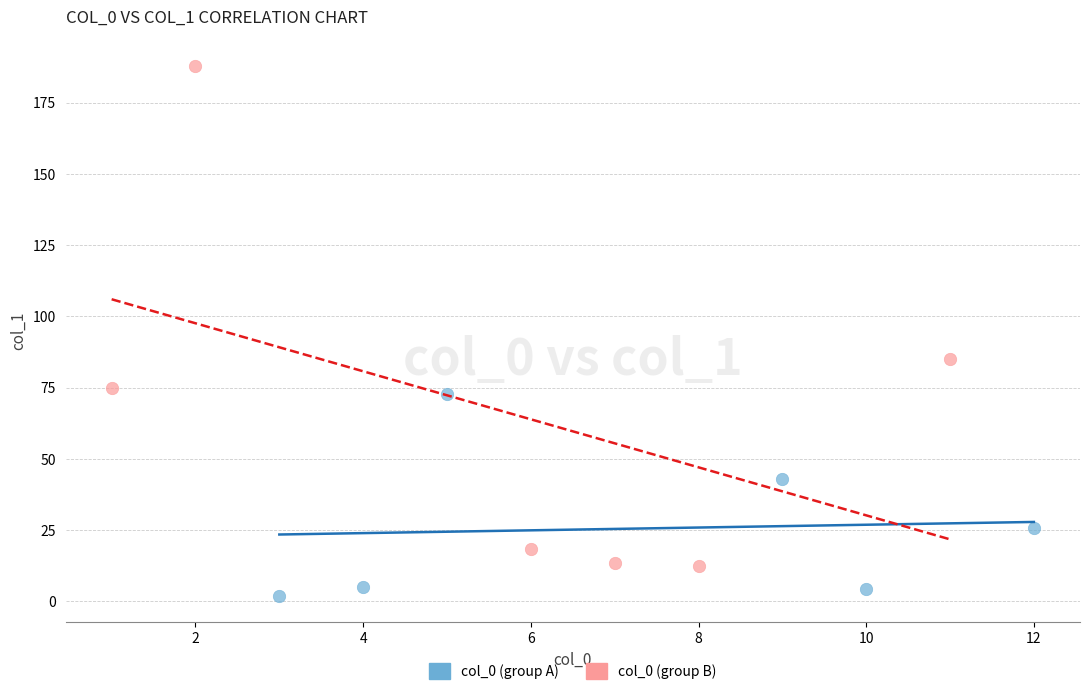

Which series has the largest Y range (max minus min)?

col_0 (group B)